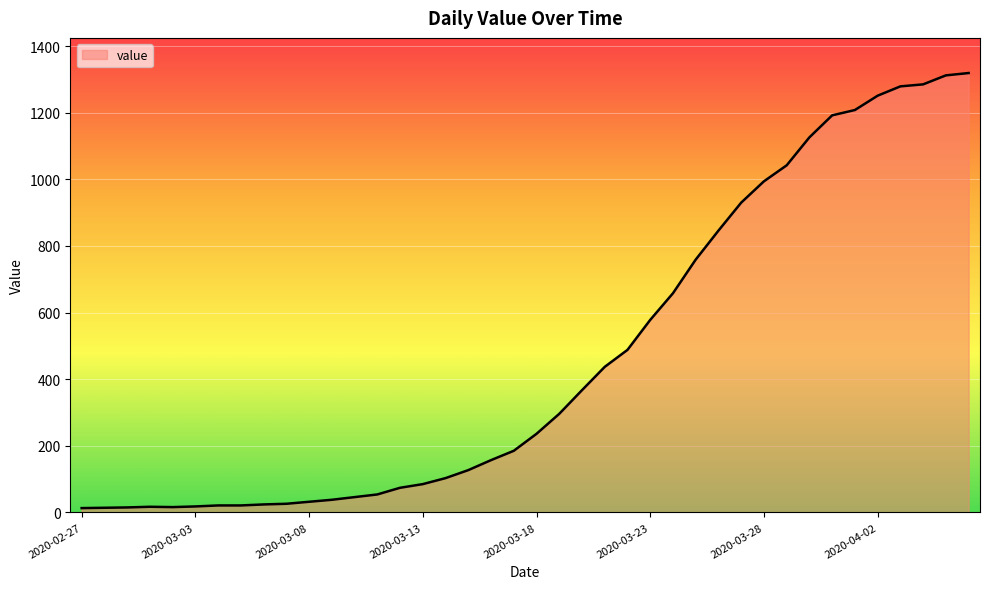

What is the minimum value shown in the chart?

13